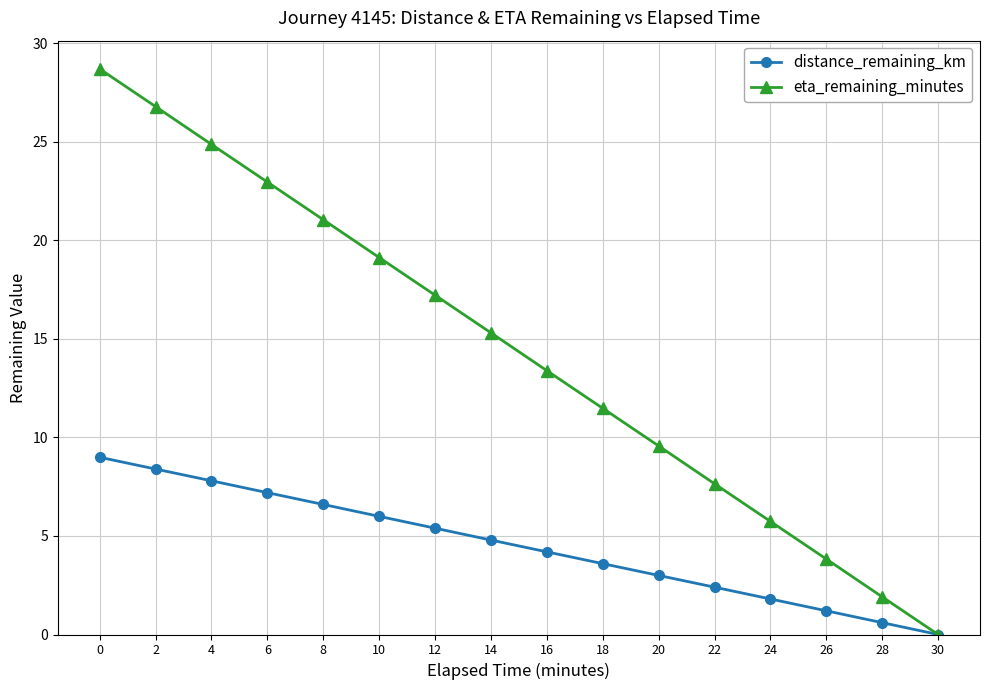

What is the total value across all series at 20?

12.6